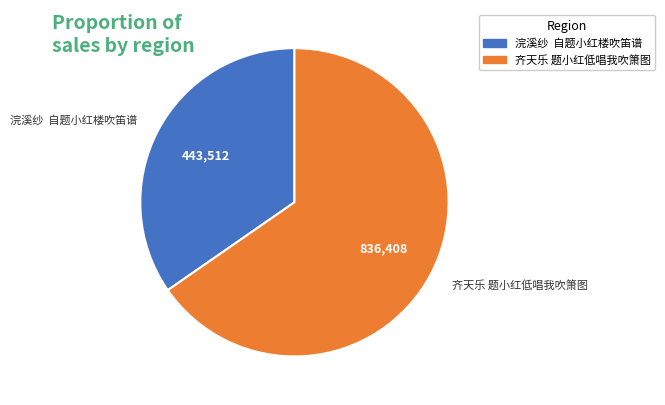

Count the number of slices in the pie.

2